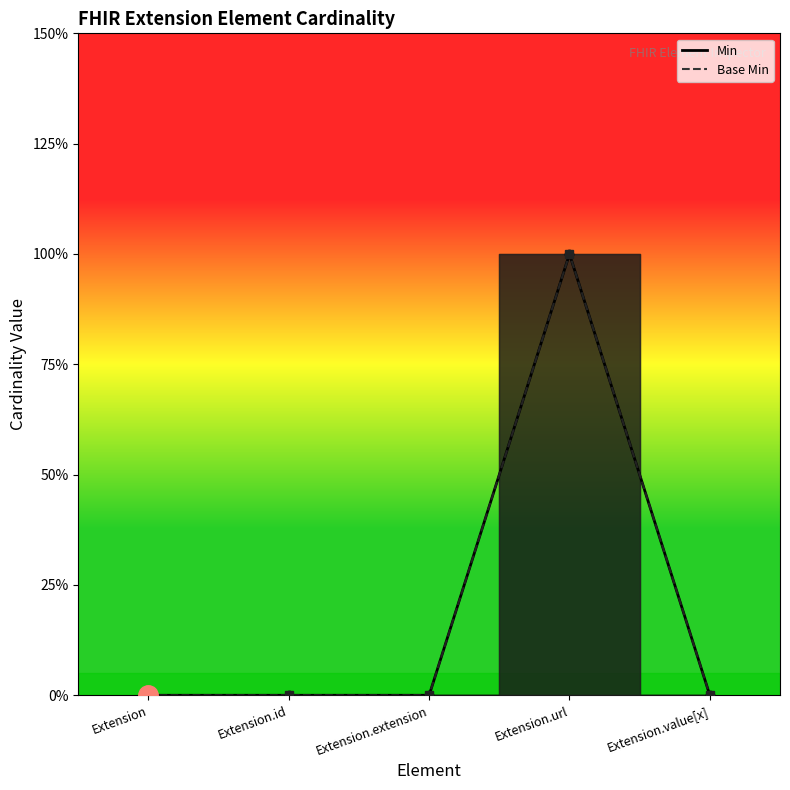

Does the chart display data point markers on the line(s)?

Yes